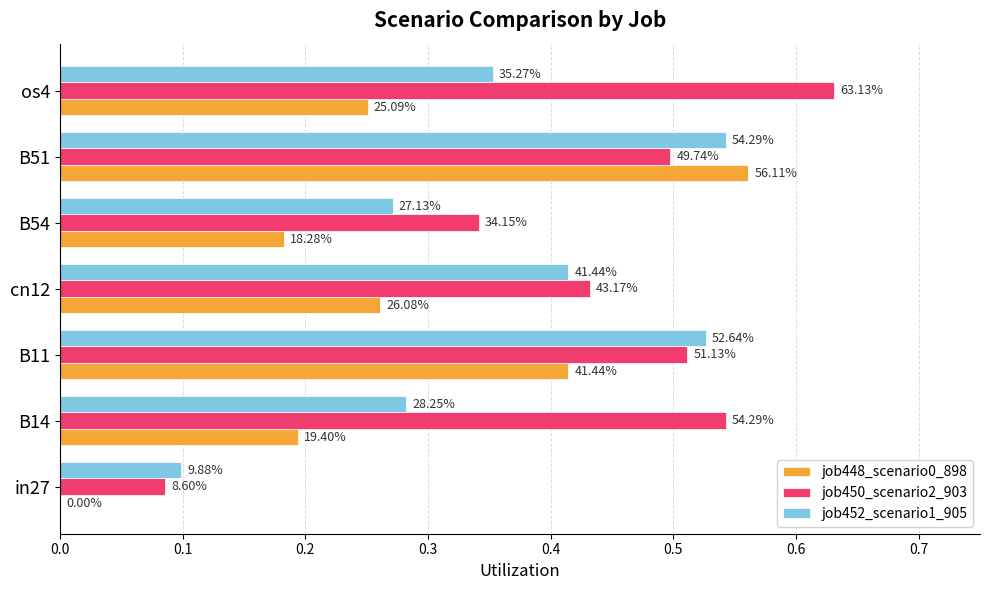

Which series has the largest total across all categories?

job450_scenario2_903